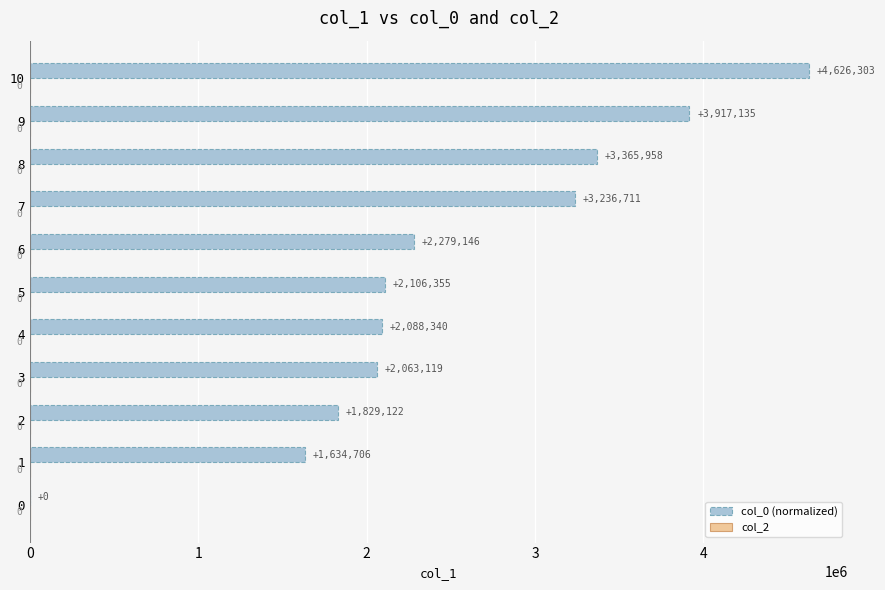

The value at 1 is 647681. True or false?

False